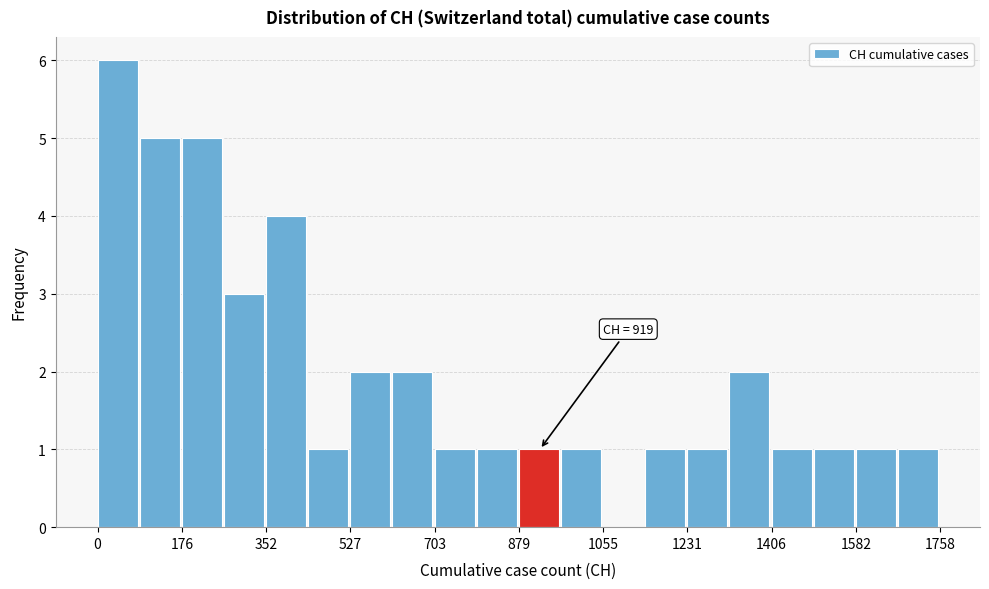

Which range on the x-axis has the tallest bar?

0 to 80